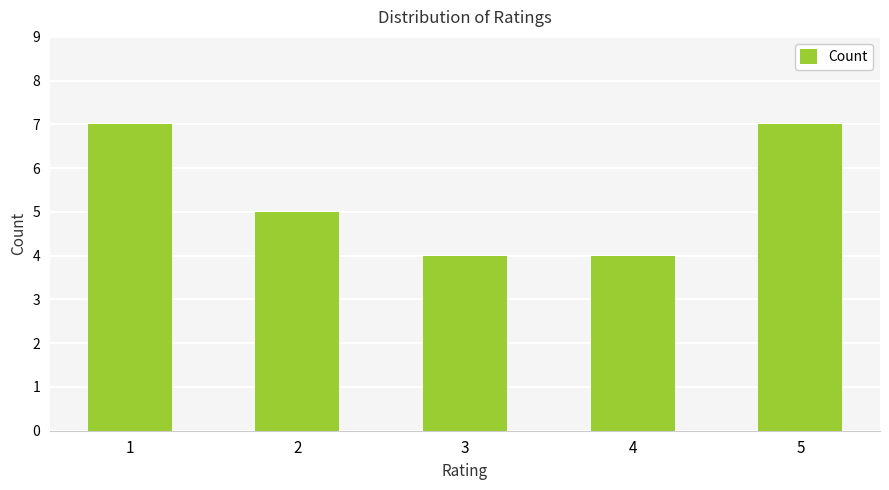

What is the sum of all values?

27